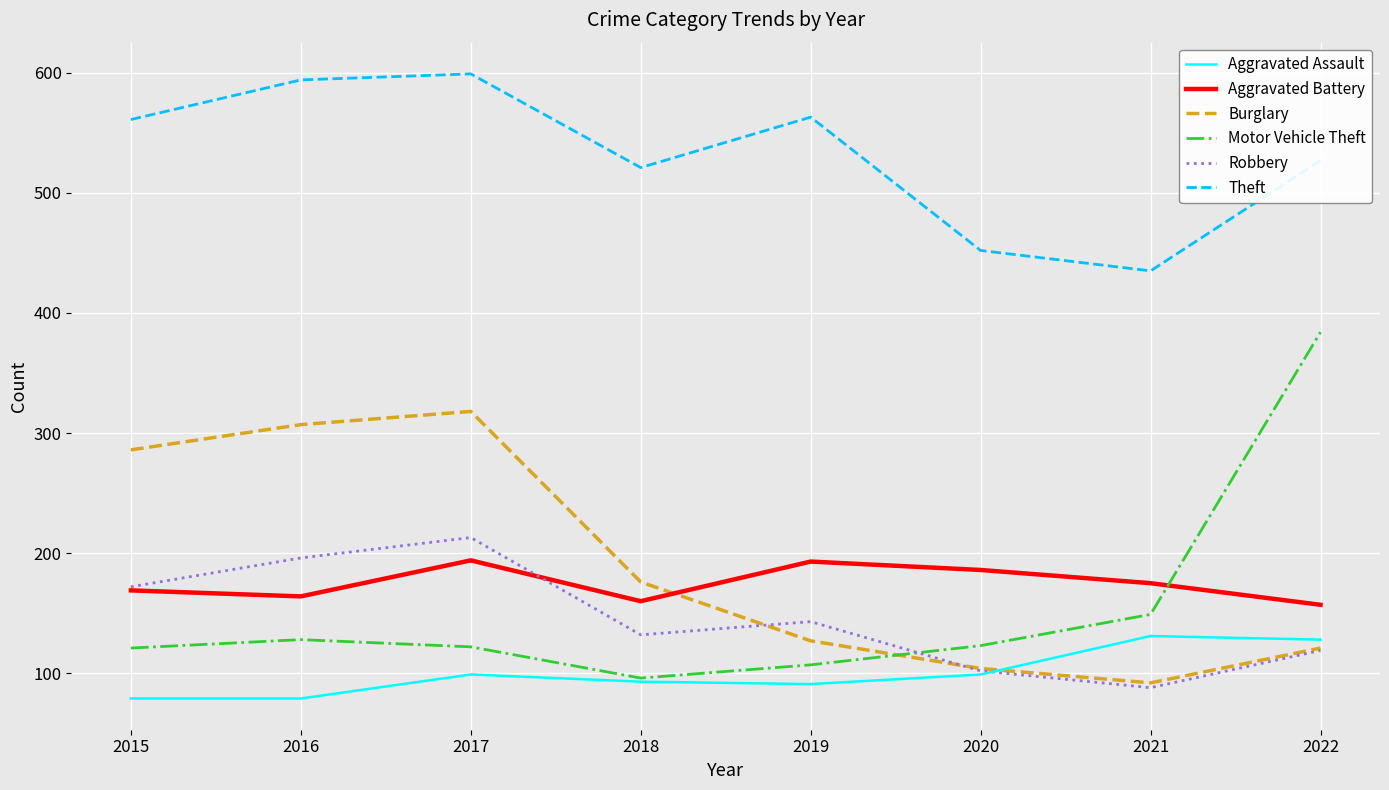

Where is the first local maximum for Aggravated Battery?

2017